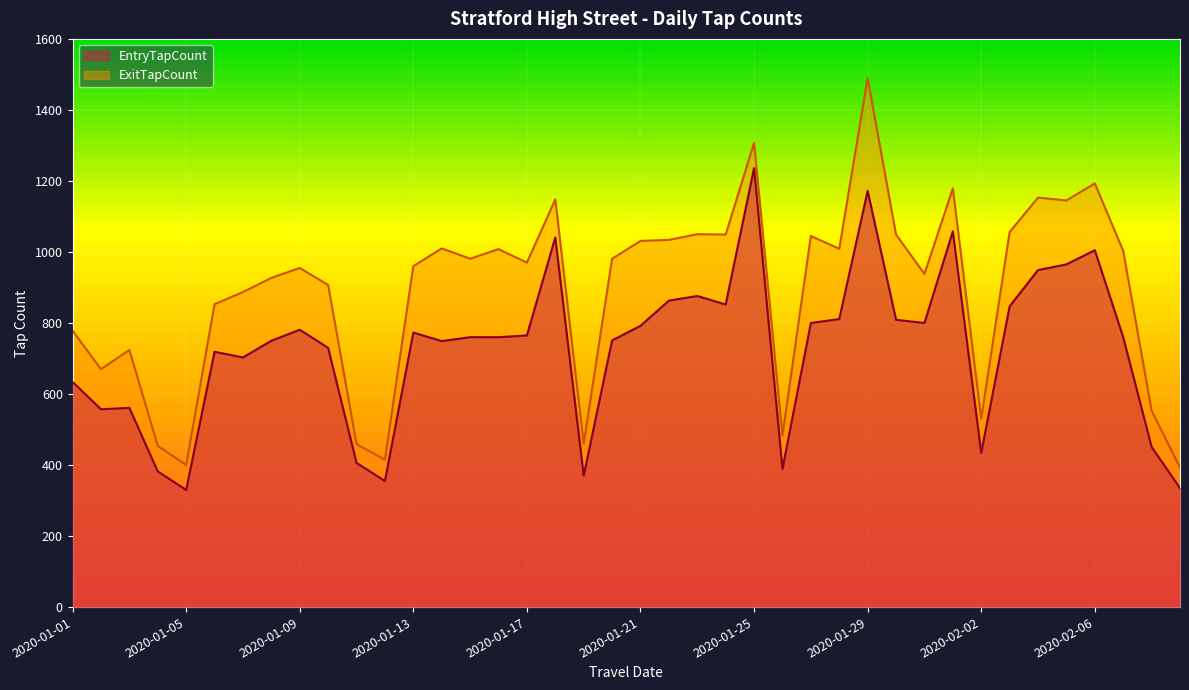

Which has a higher value, 2020-01-21 or 2020-01-08?

2020-01-21